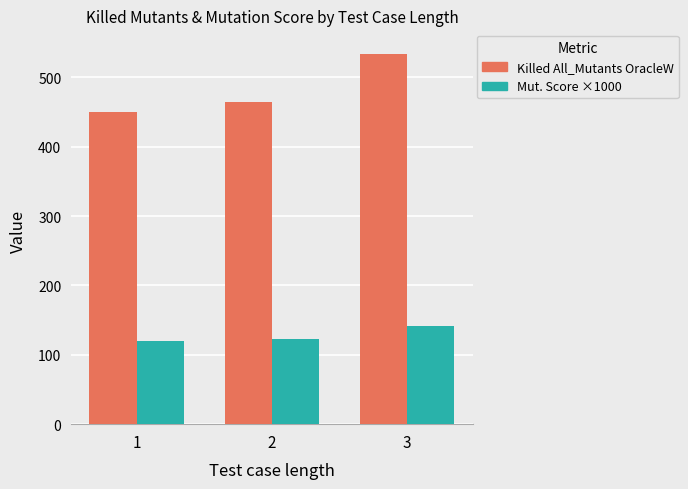

How many bars are there in total?

6